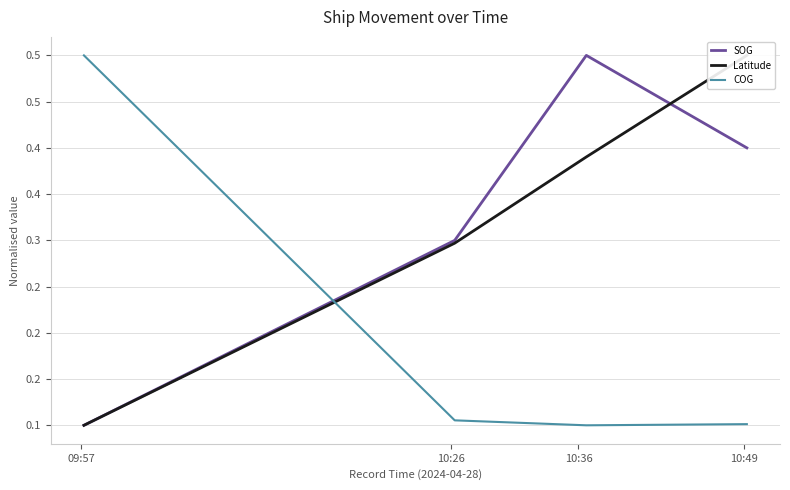

What is the label of the 2nd point from the left?

10:26